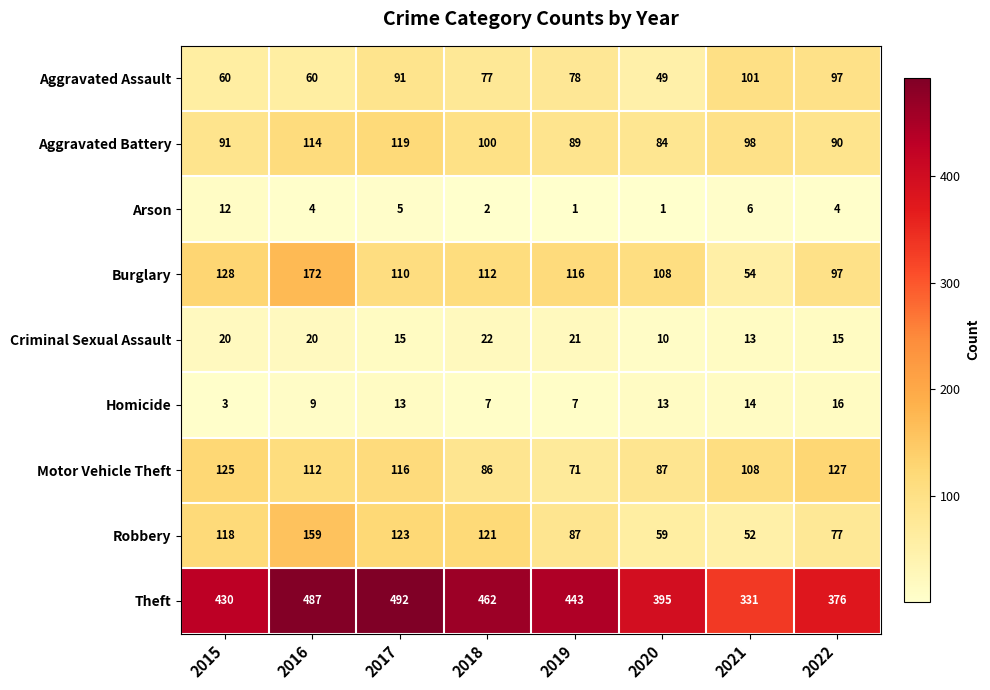

What is the sum of all Motor Vehicle Theft values?

832